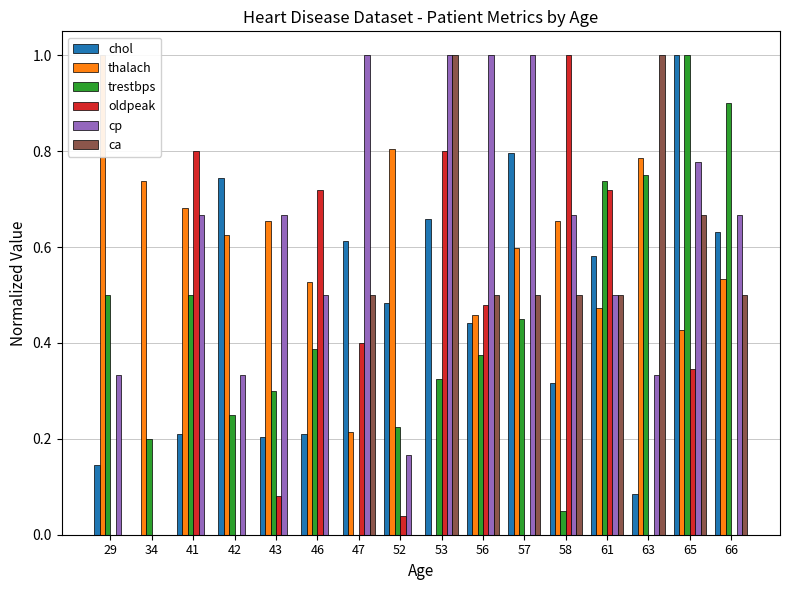

Reading right to left, transcribe all the data shown in this chart.

chol: 0.6	1.0	0.1	0.6	0.3	0.8	0.4	0.7	0.5	0.6	0.2	0.2	0.7	0.2	0.0	0.1
thalach: 0.5	0.4	0.8	0.5	0.7	0.6	0.5	0.0	0.8	0.2	0.5	0.7	0.6	0.7	0.7	1.0
trestbps: 0.9	1.0	0.8	0.7	0.1	0.5	0.4	0.3	0.2	0.0	0.4	0.3	0.2	0.5	0.2	0.5
oldpeak: 0.0	0.3	0.0	0.7	1.0	0.0	0.5	0.8	0.0	0.4	0.7	0.1	0.0	0.8	0.0	0.0
cp: 0.7	0.8	0.3	0.5	0.7	1.0	1.0	1.0	0.2	1.0	0.5	0.7	0.3	0.7	0.0	0.3
ca: 0.5	0.7	1.0	0.5	0.5	0.5	0.5	1.0	0.0	0.5	0.0	0.0	0.0	0.0	0.0	0.0